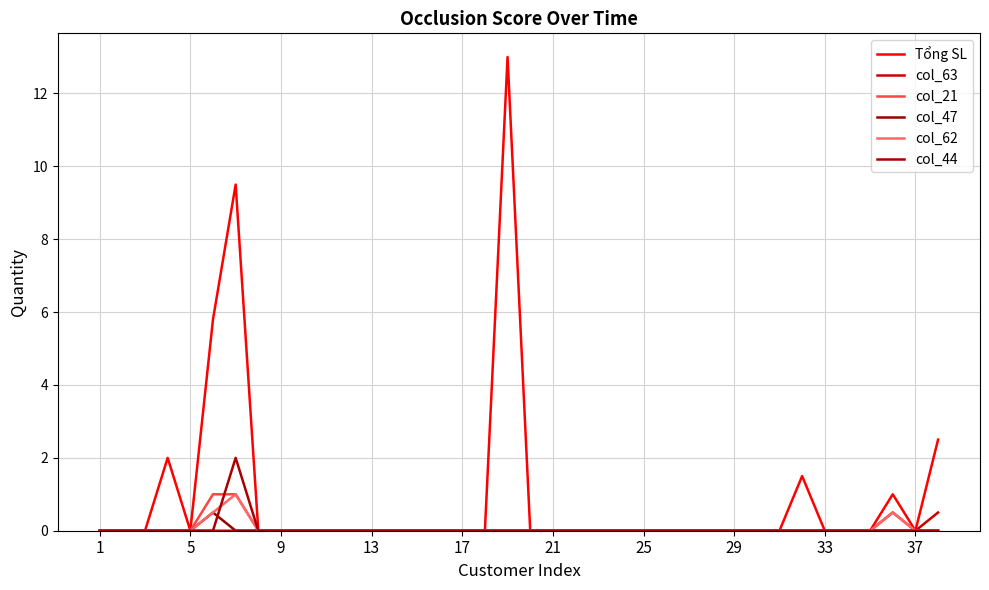

What is the difference between the second highest and second lowest values in the col_63 series?

0.5